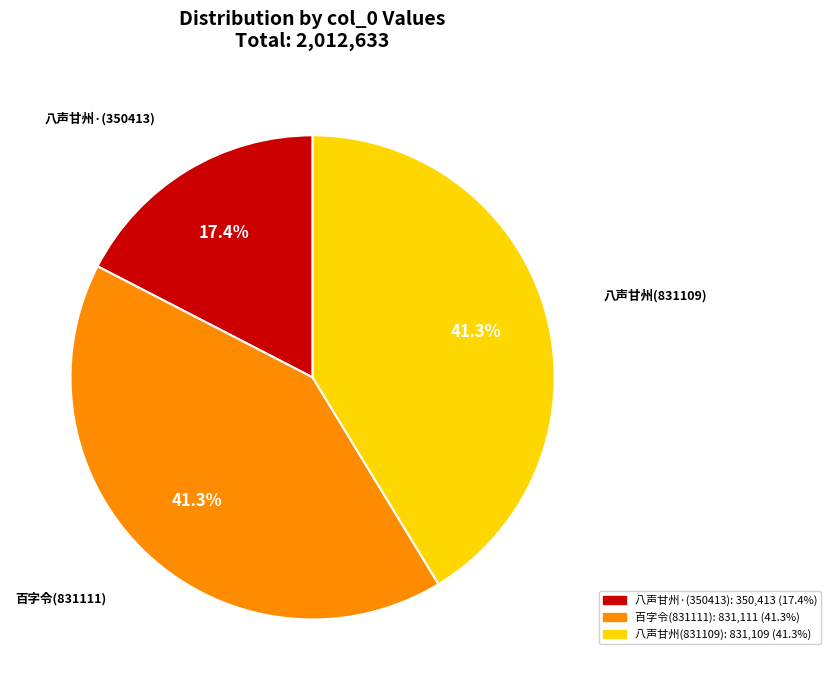

Does any single category account for the majority?

No